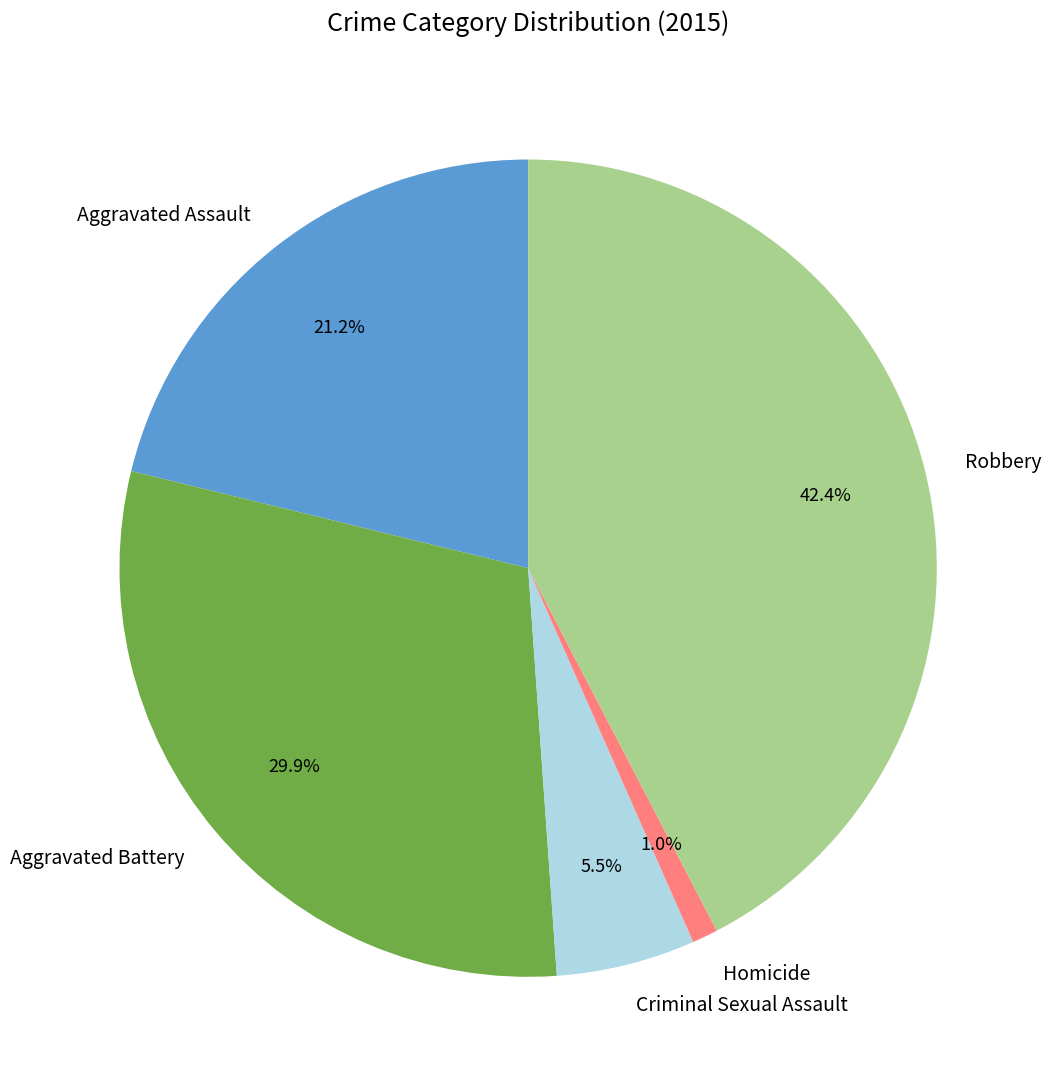

True or false: Homicide accounts for 14% of the total.

False